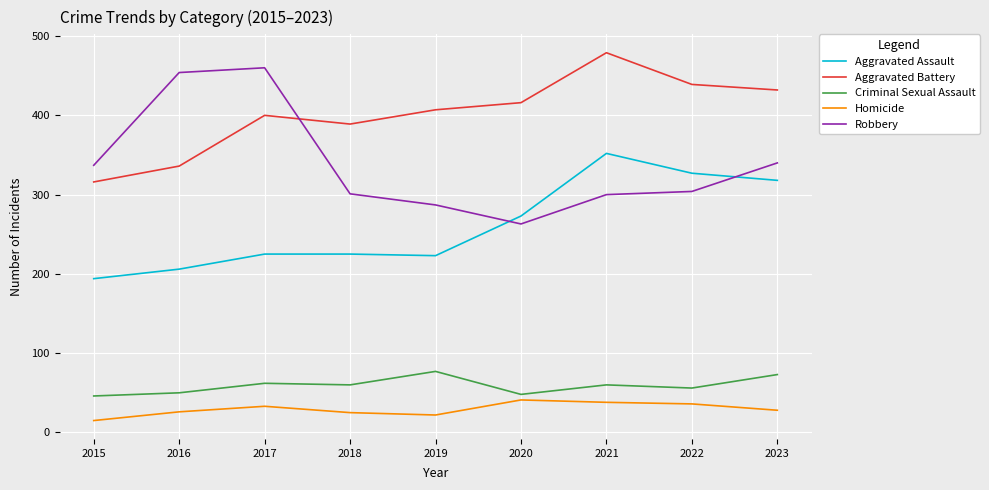

What is the total value across all series at 2015?

908